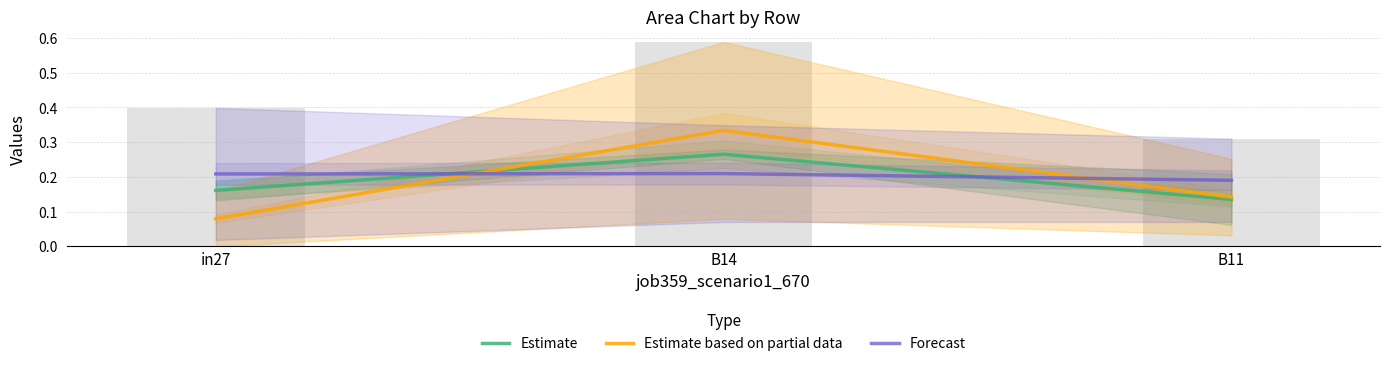

Is the value of Estimate at in27 greater than the value of Estimate based on partial data at B11?

Yes